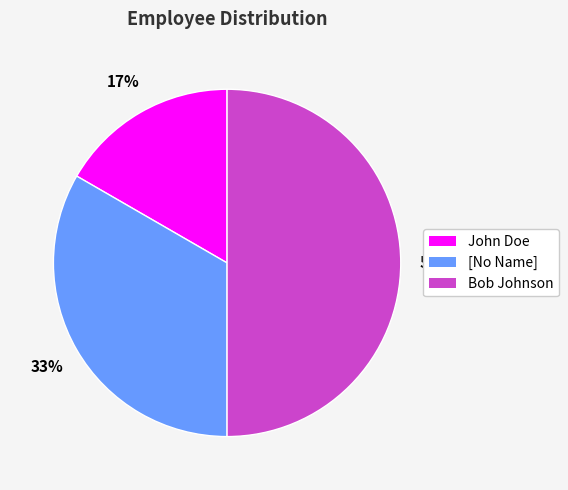

What is the ratio of the value at John Doe to the value at [No Name]?

0.5